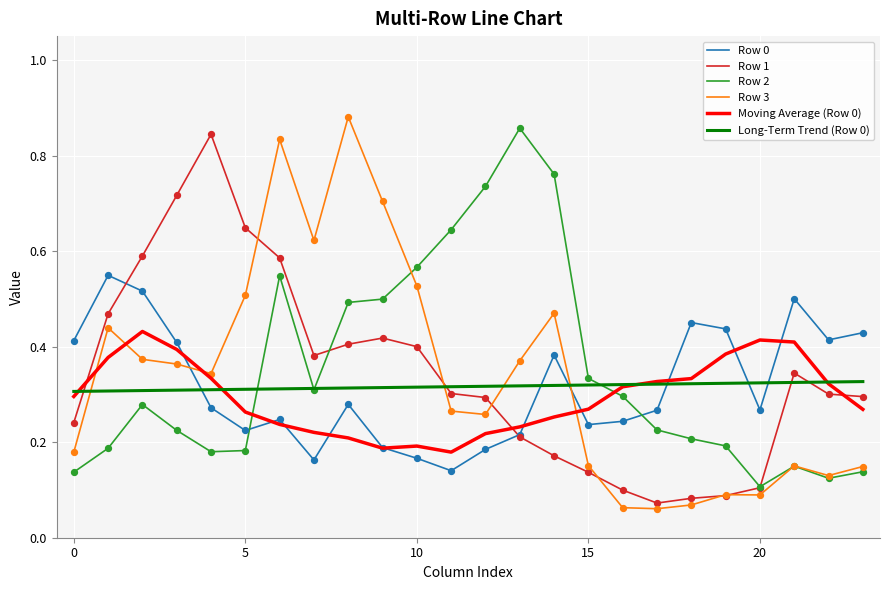

At how many categories does at least one series exceed 0?

24